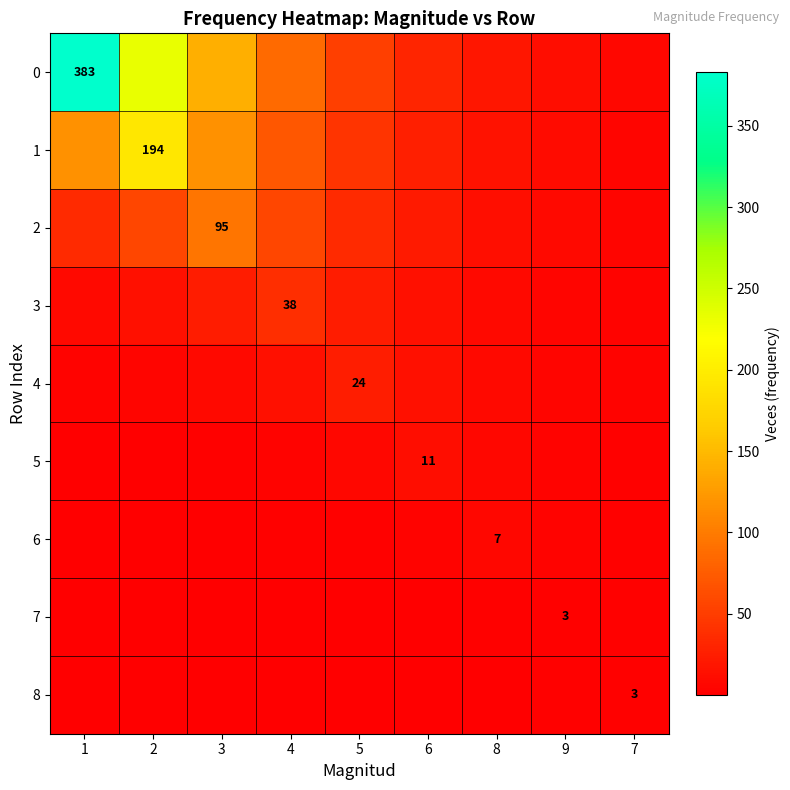

At which category is the sum across all series the highest?

1